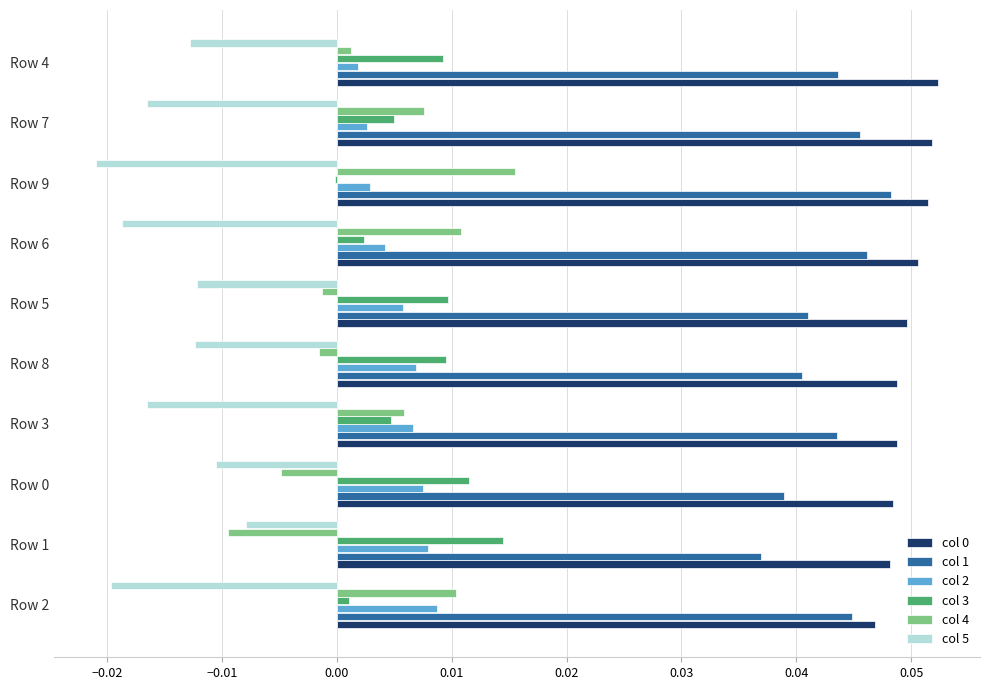

Is the value of col 0 at Row 5 greater than the value of col 2 at Row 1?

Yes